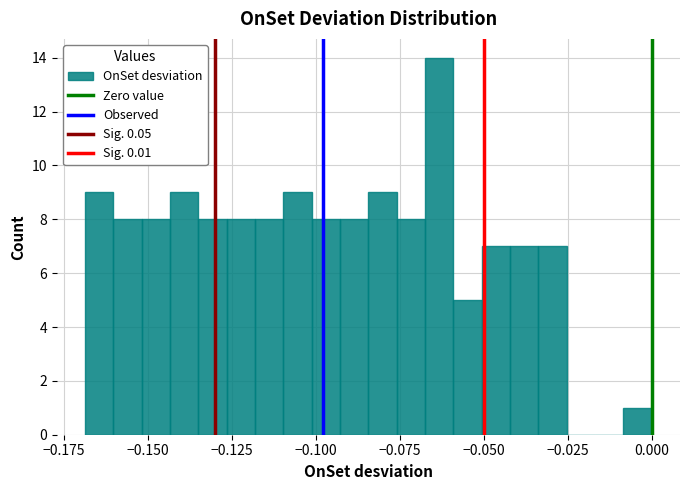

Read against the x-axis, roughly where is the centre of the tallest bar?

-0.065